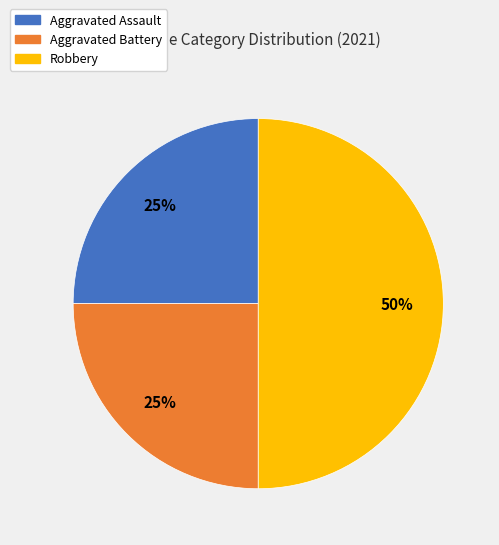

Is it true that Robbery is 35% of the pie?

False